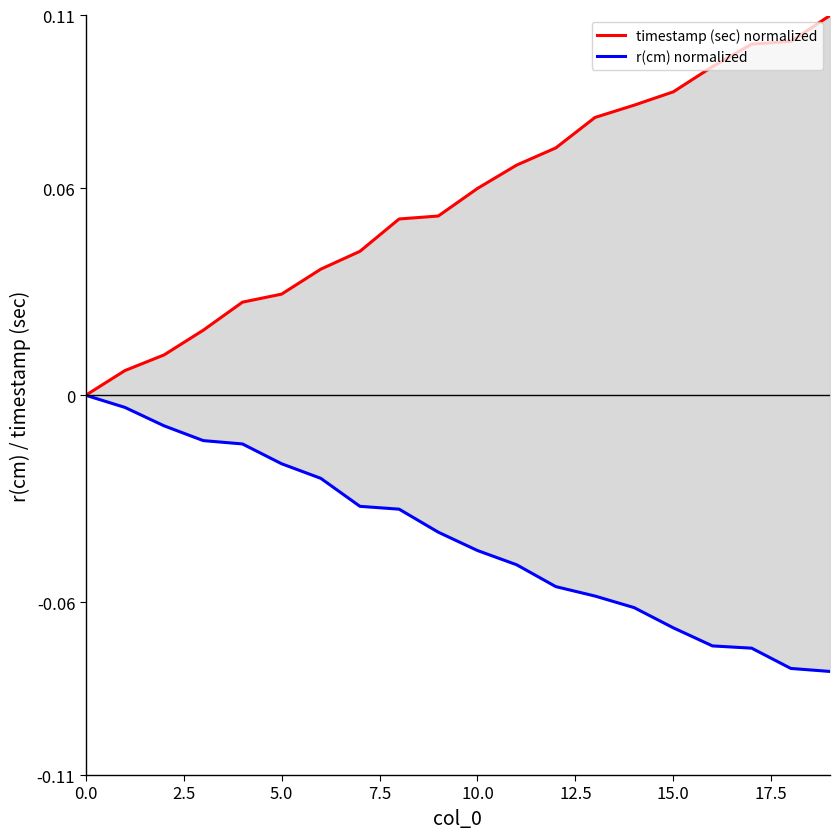

Is the value of timestamp (sec) normalized at 17.5 greater than the value of r(cm) normalized at 17.5?

Yes